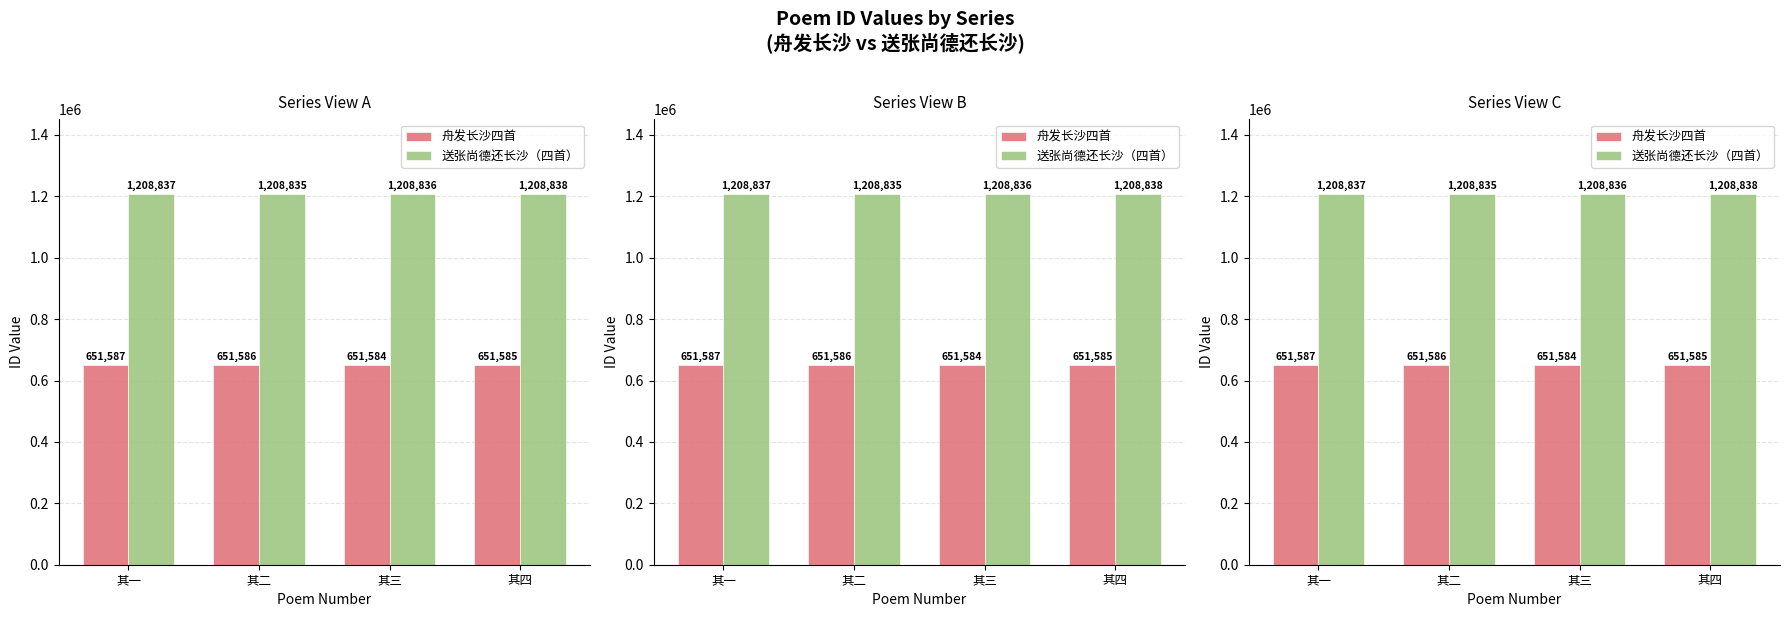

Which series has the widest spread of values?

舟发长沙四首